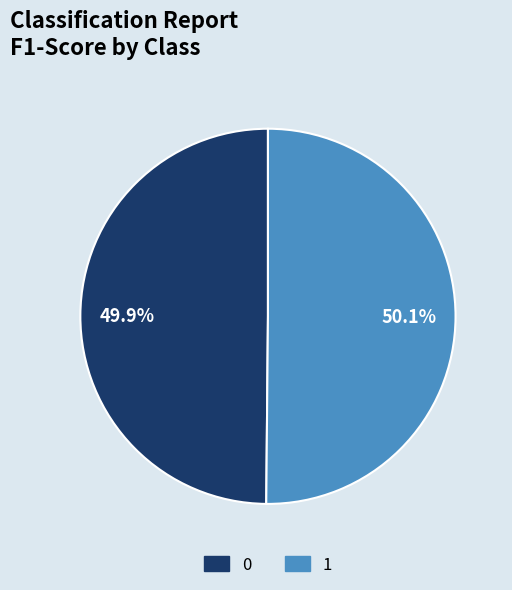

How much of the chart is everything except 0?

50.1%